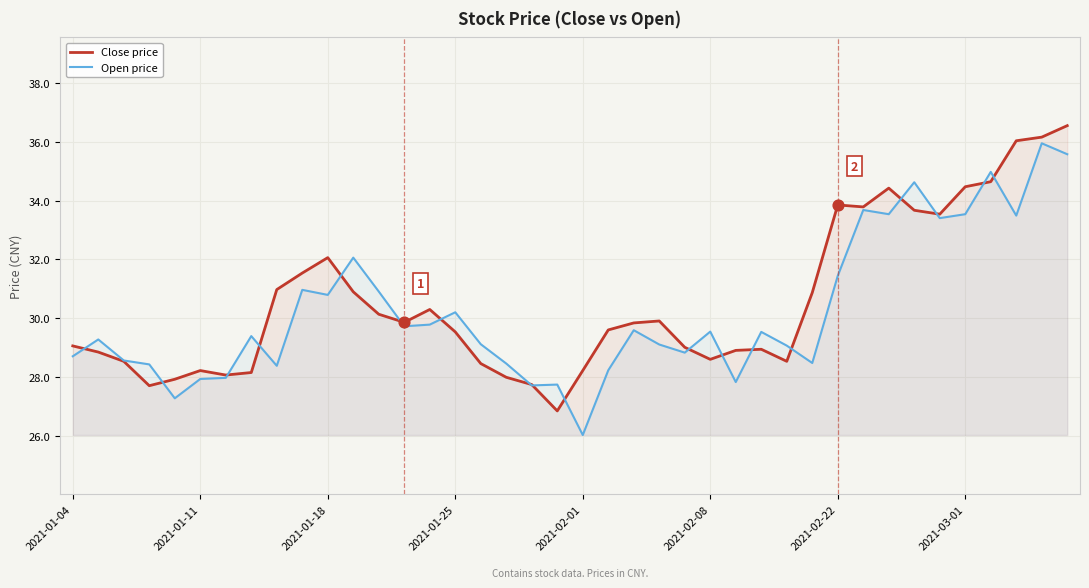

What is the total value across all series at 2021-03-01?

68.0